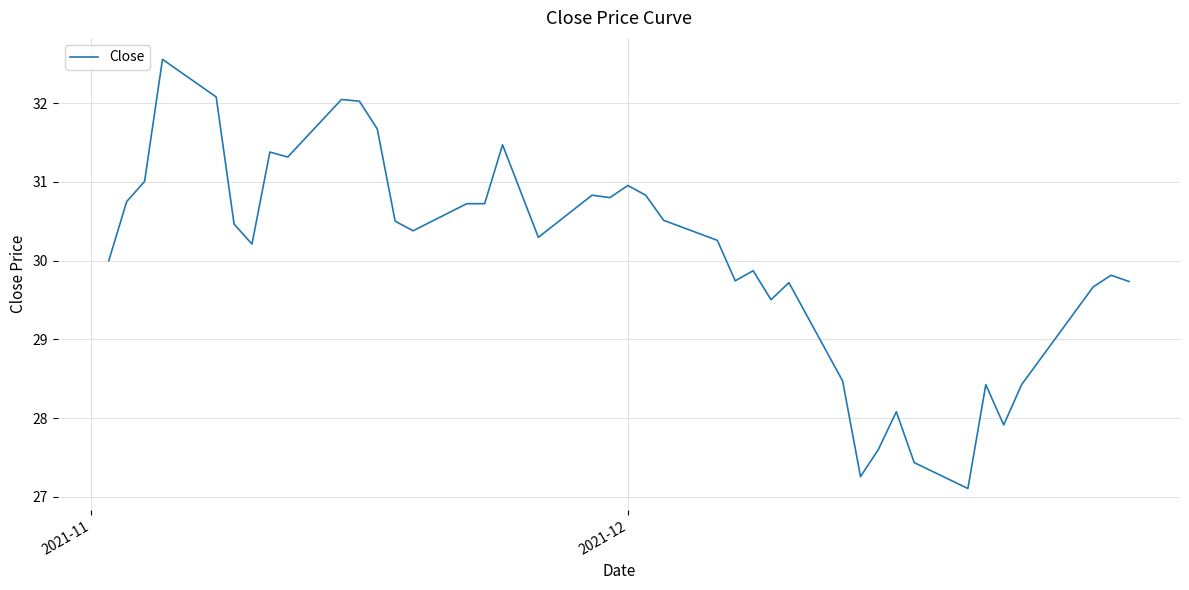

What is the greatest value displayed?

32.6